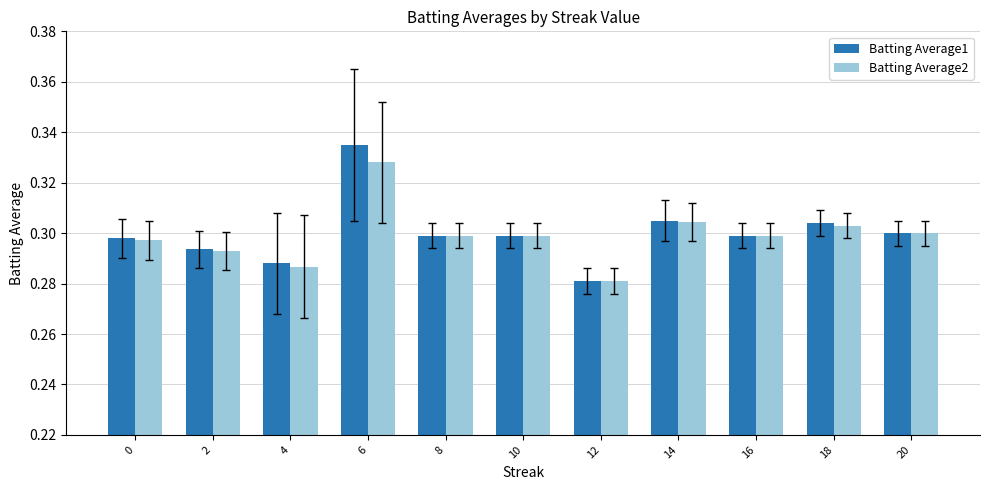

Is it true that Batting Average1 equals 0.3 at 4?

True